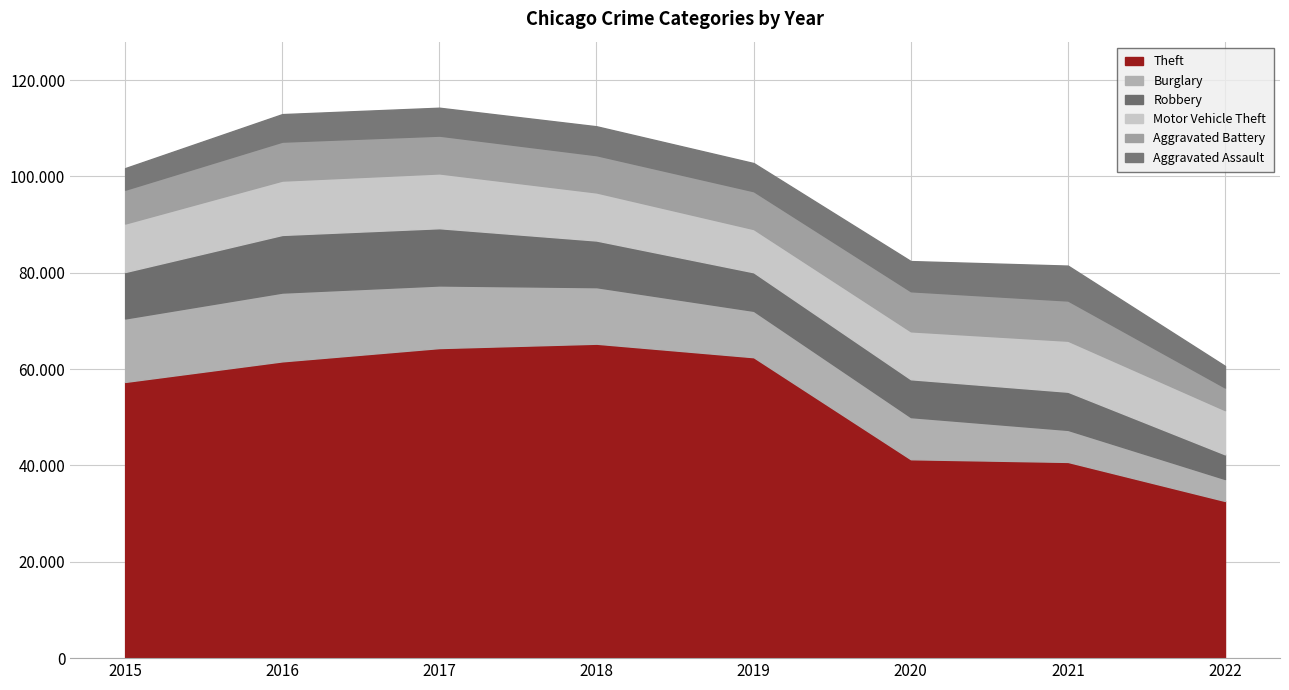

True or false: Aggravated Battery and Motor Vehicle Theft intersect in this chart.

False